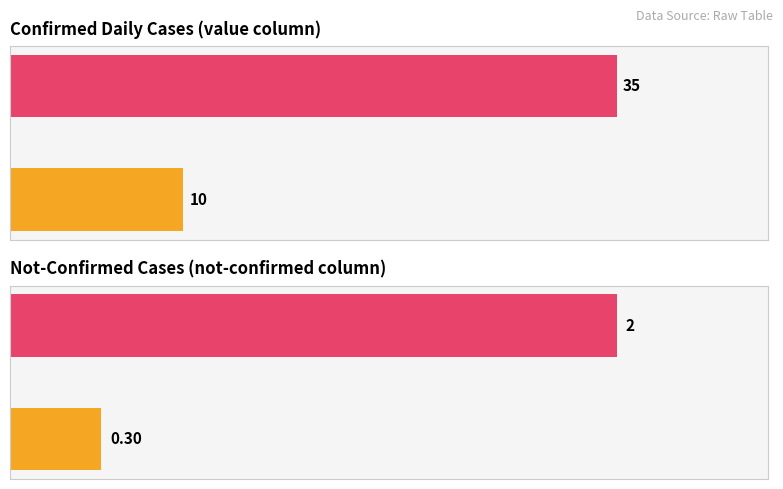

What is the greatest value displayed?

35.0